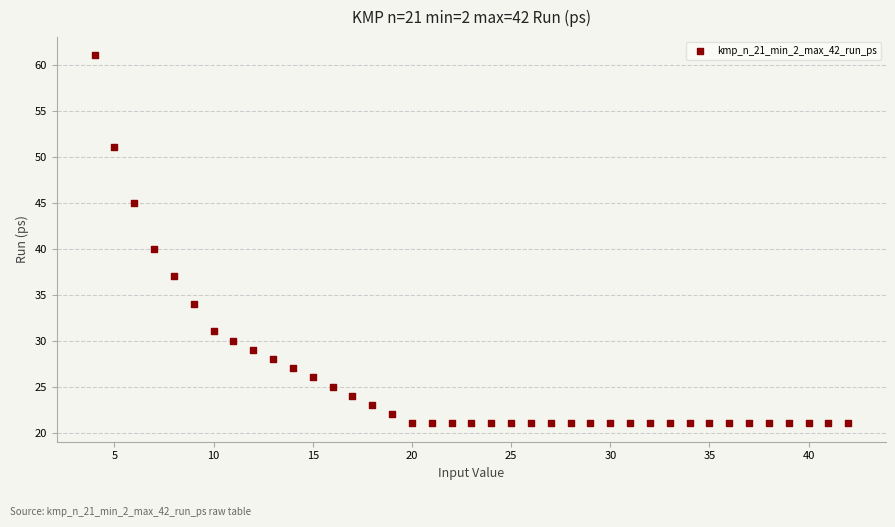

What is the range of X values (max minus min)?

38